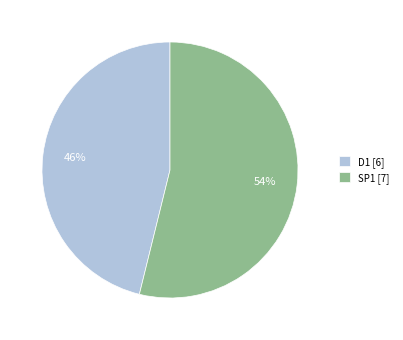

Rank the categories by value from highest to lowest.

SP1, D1